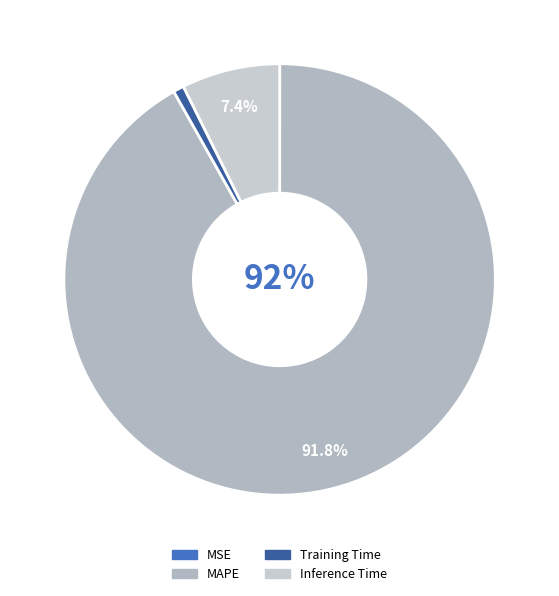

What percentage is the Training Time slice, to the nearest percent?

1%